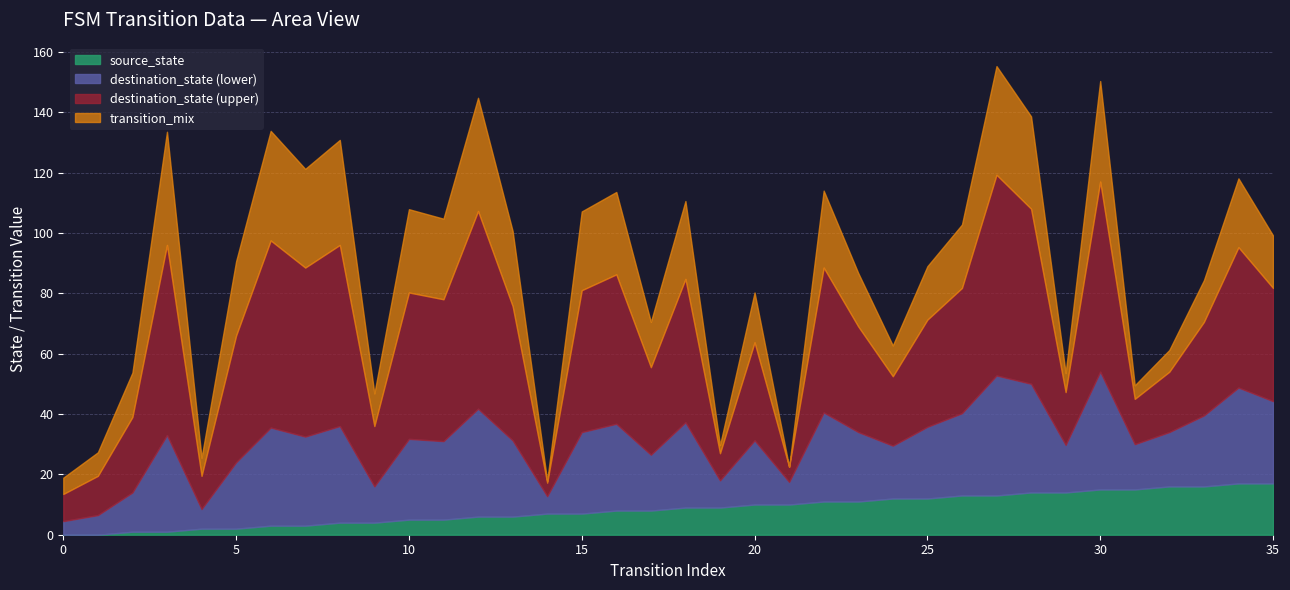

List the labels in order of source_state value, smallest first.

0, 1, 2, 3, 4, 5, 6, 7, 8, 9, 10, 11, 12, 13, 14, 15, 16, 17, 18, 19, 20, 21, 22, 23, 24, 25, 26, 27, 28, 29, 30, 31, 32, 33, 34, 35